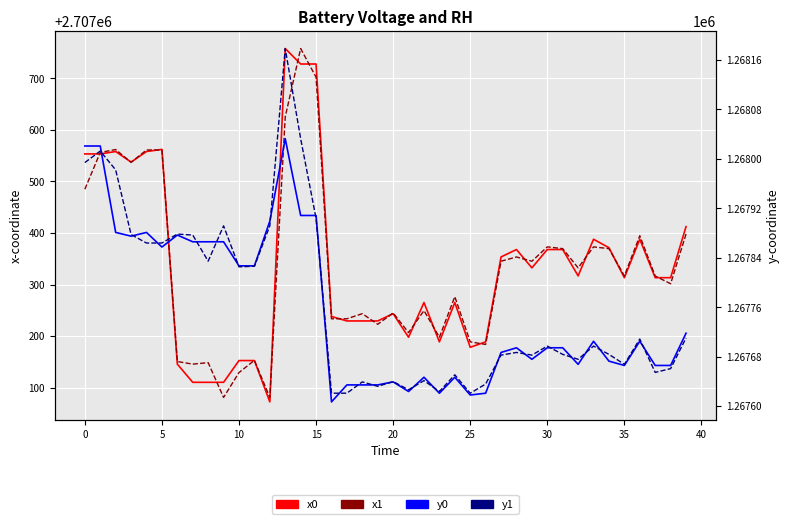

At which label does x1 reach its peak?

14